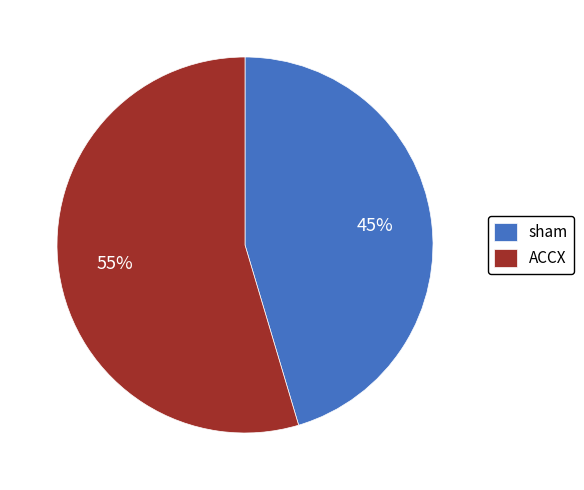

Combined, do sham and ACCX account for over 50%?

Yes